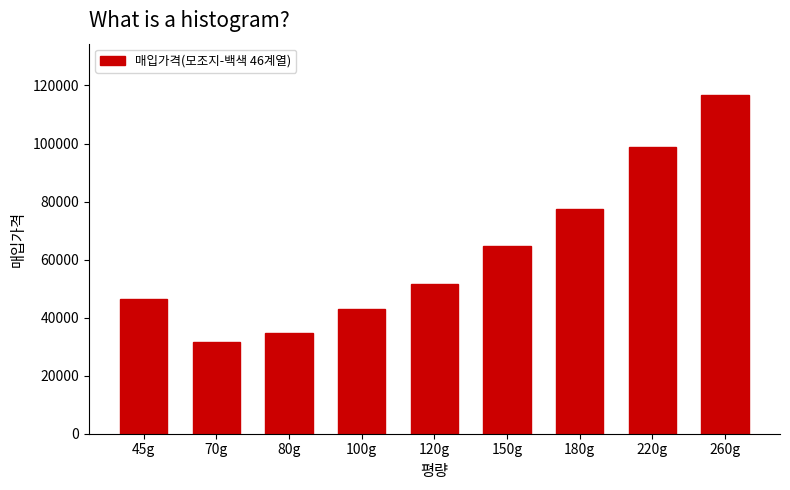

Reading left to right, list all the values displayed in this chart.

46592.0	31776.0	34726.4	43008.0	51609.6	64512.0	77414.4	98892.8	116870.4